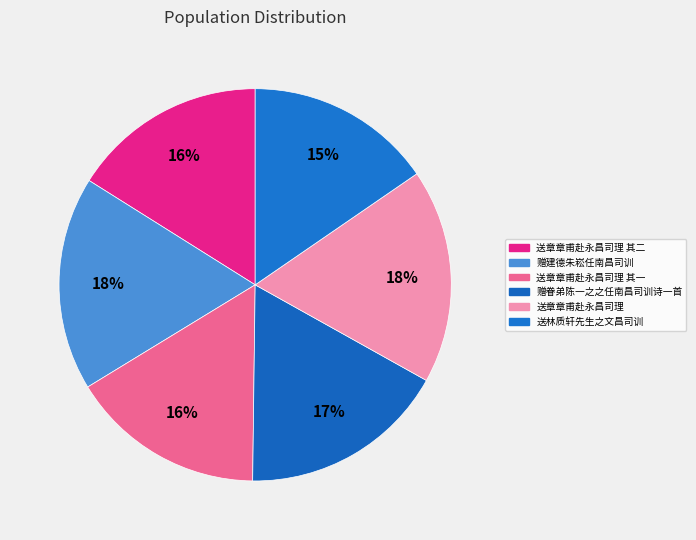

To the nearest percent, what is the difference between the 赠眷弟陈一之之任南昌司训诗一首 and 赠建德朱崧任南昌司训 slice percentages?

1%